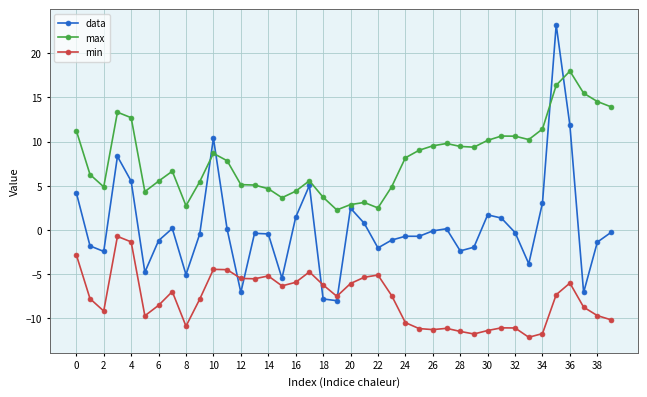

What is the average value of the data series?

0.3